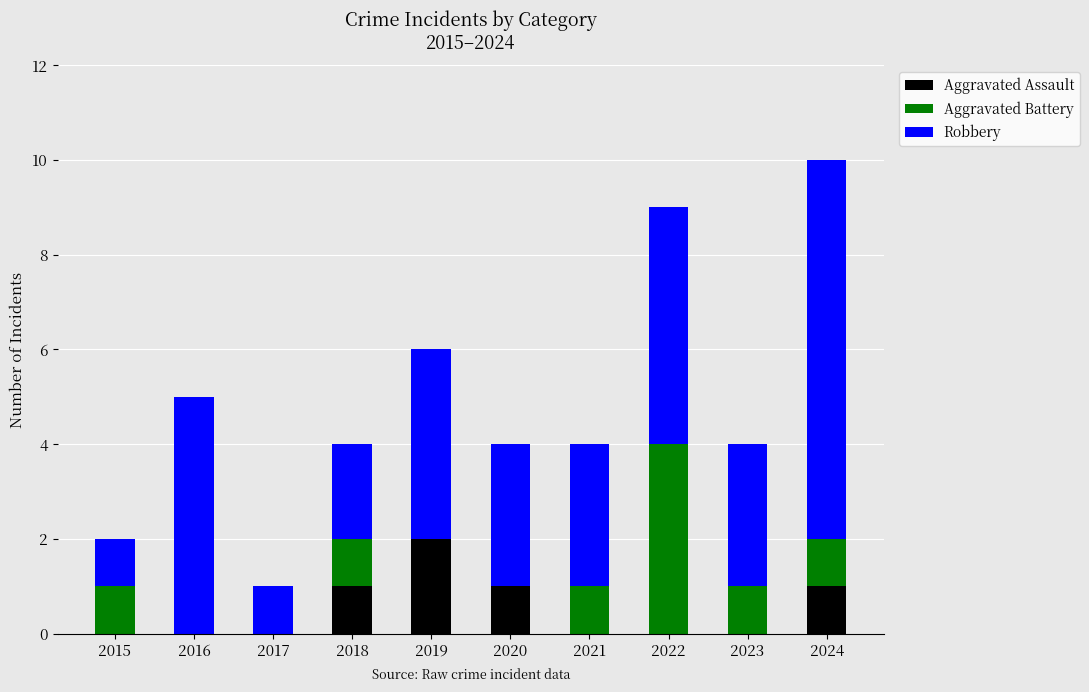

The value of Aggravated Assault at 2021 is 1. True or false?

False